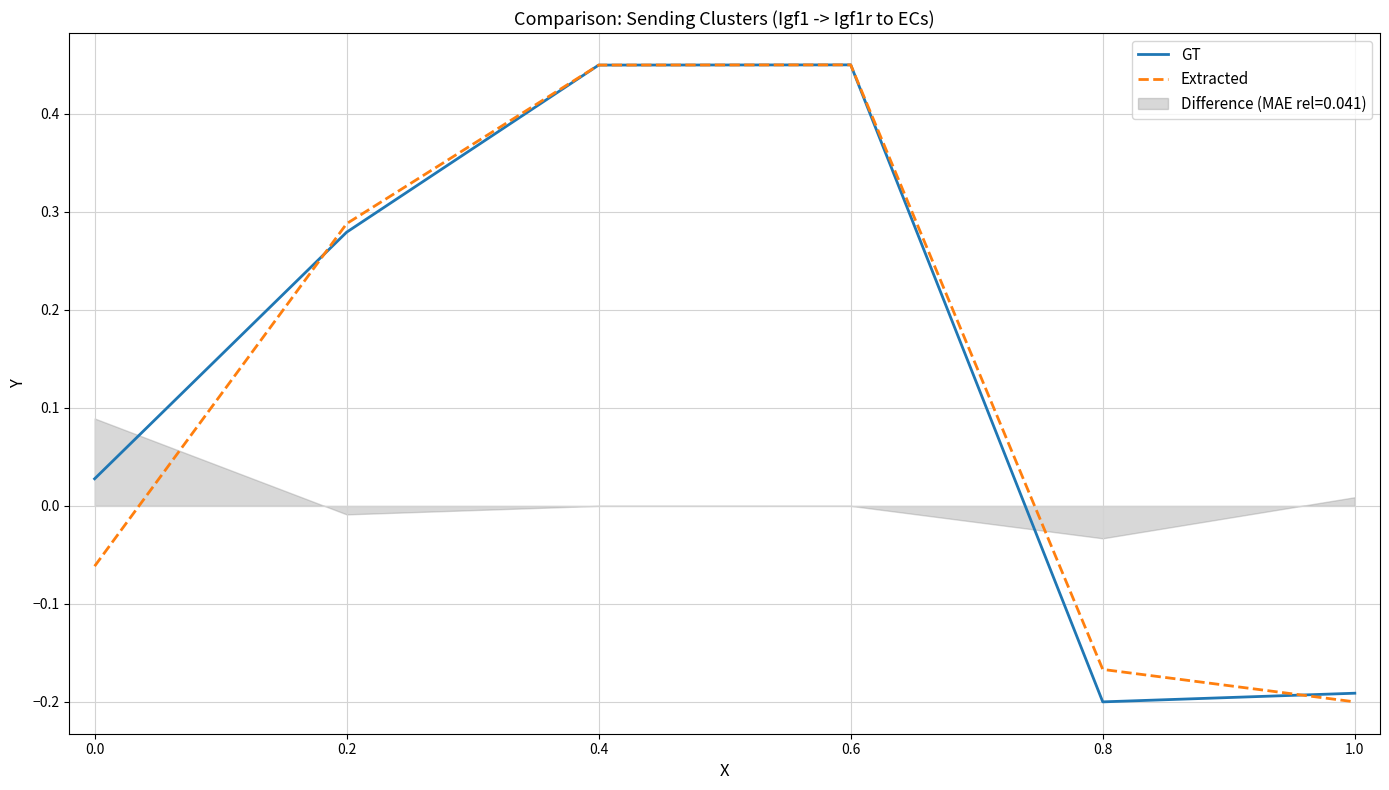

Is the value of GT at 1.0 greater than the value of Extracted at 0.8?

No